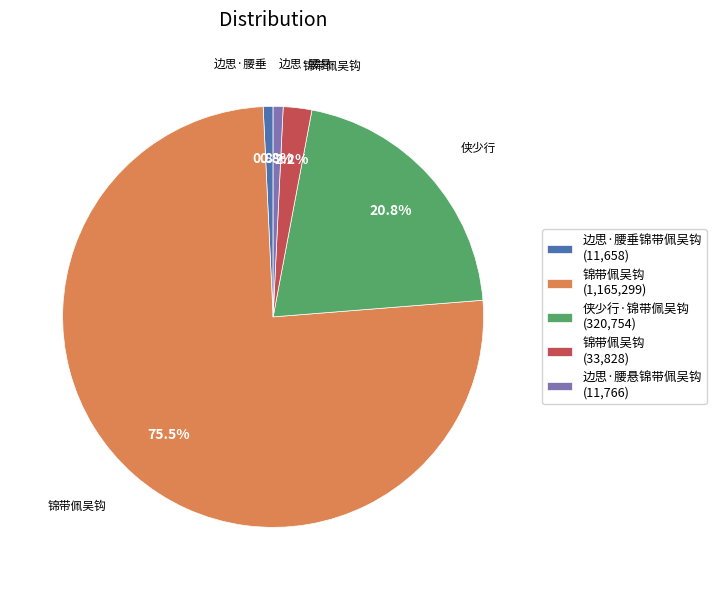

How many segments does this pie chart have?

5